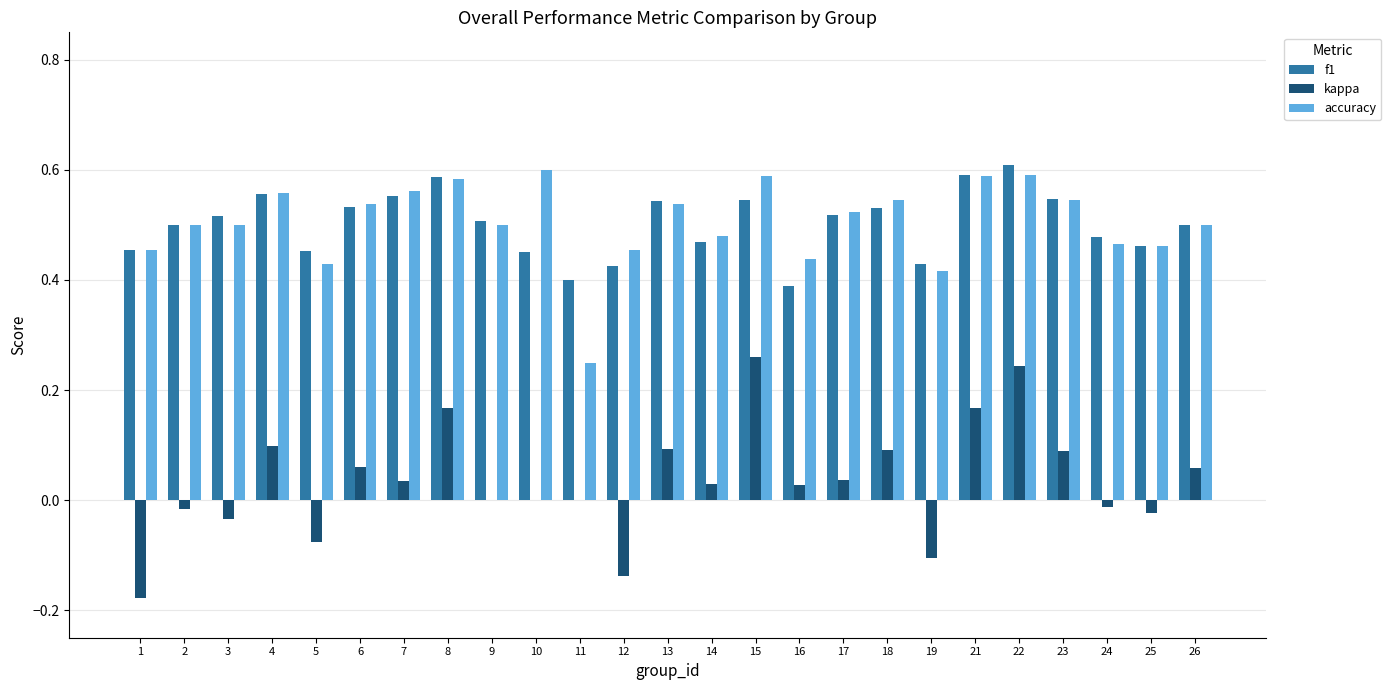

At which category is the sum across all series the highest?

22